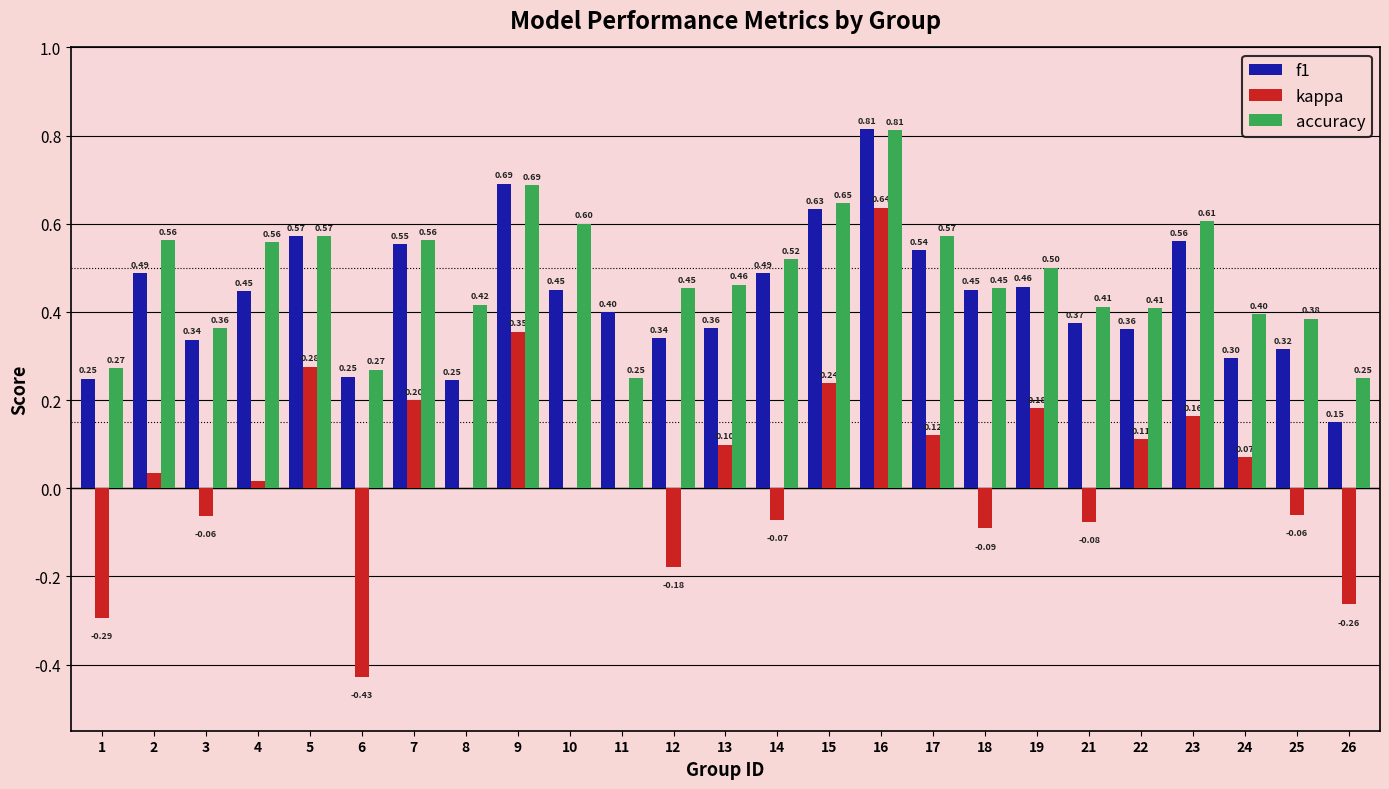

Which series has the largest total across all categories?

accuracy